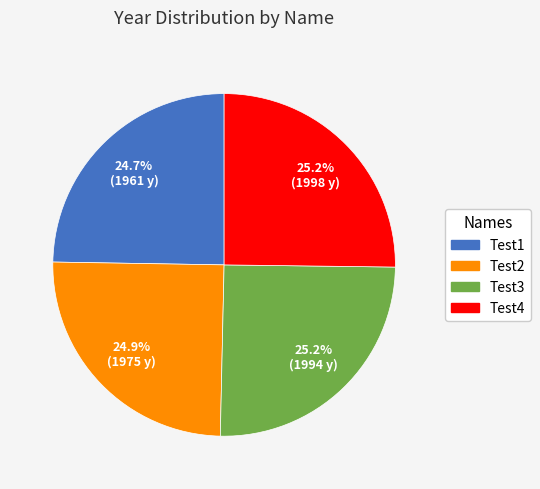

Count the number of slices in the pie.

4